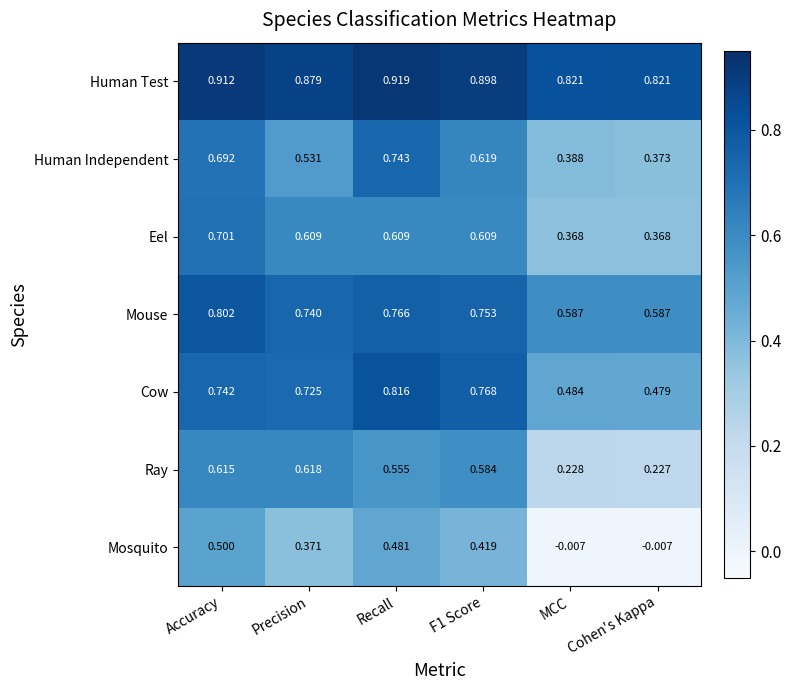

Where is Ray nearest to the value 0?

Cohen's Kappa